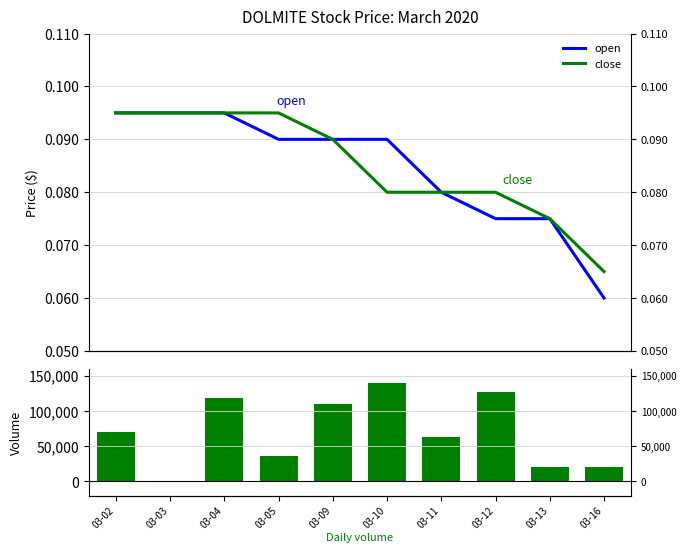

Reading left to right, transcribe all the data shown in this chart.

open: 0.1	0.1	0.1	0.1	0.1	0.1	0.1	0.1	0.1	0.1
close: 0.1	0.1	0.1	0.1	0.1	0.1	0.1	0.1	0.1	0.1
vol: 70000.0	0.0	118900.0	36100.0	110000.0	140000.0	63000.0	127000.0	20000.0	20000.0